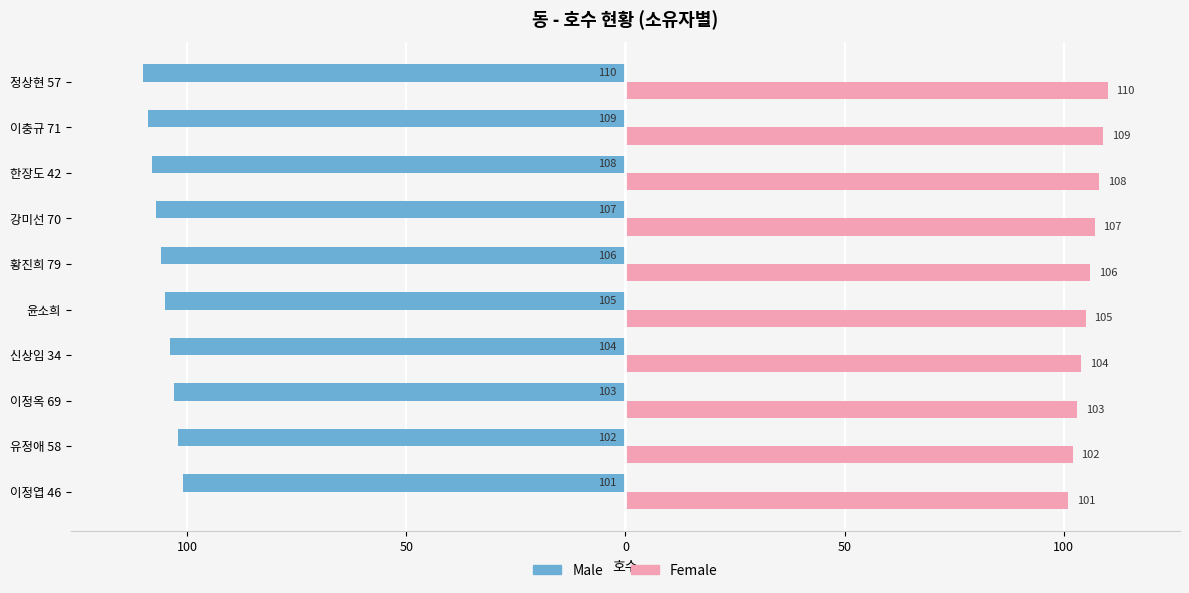

What are all the series names shown in the legend?

Male, Female